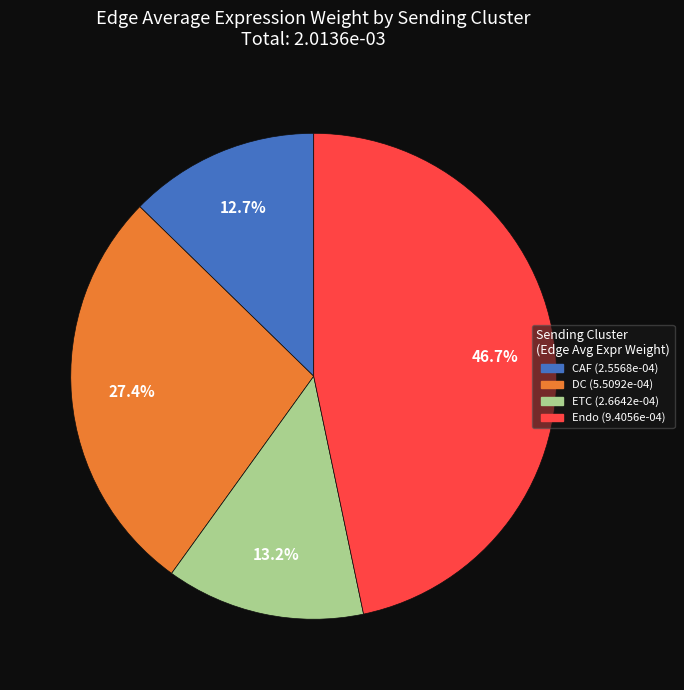

Is there a majority slice in this chart?

No